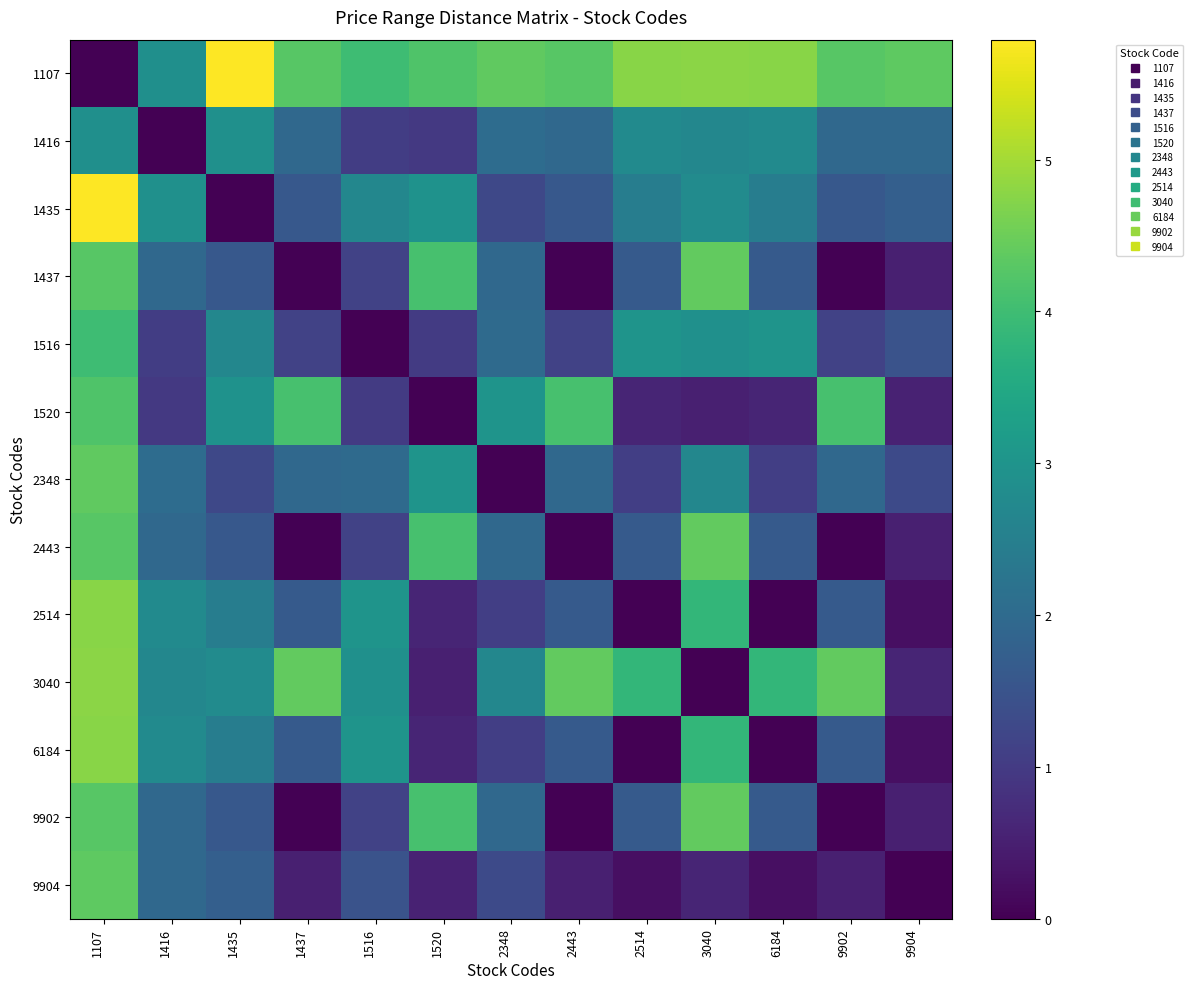

What is the total value across all series at 1516?

24.5